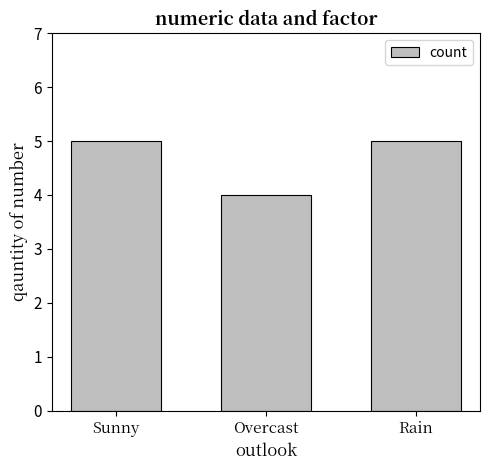

Are the bars horizontal?

No